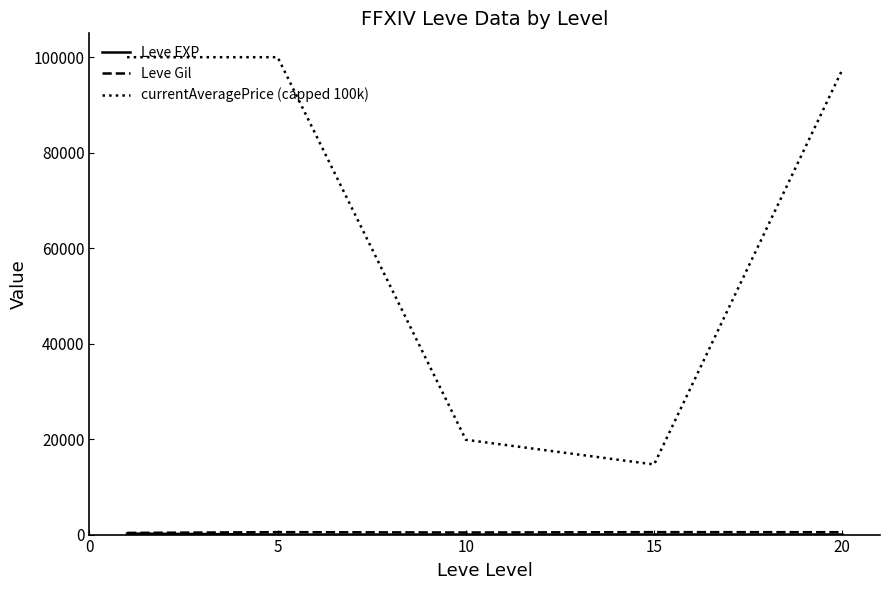

Which series has the largest total across all categories?

currentAveragePrice (capped 100k)